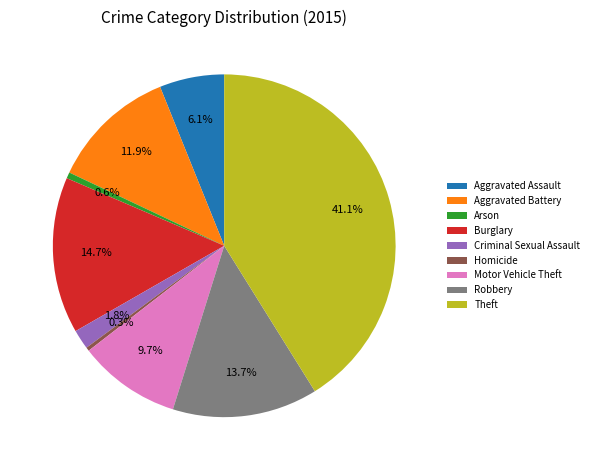

To the nearest percent, what portion does Robbery represent?

14%